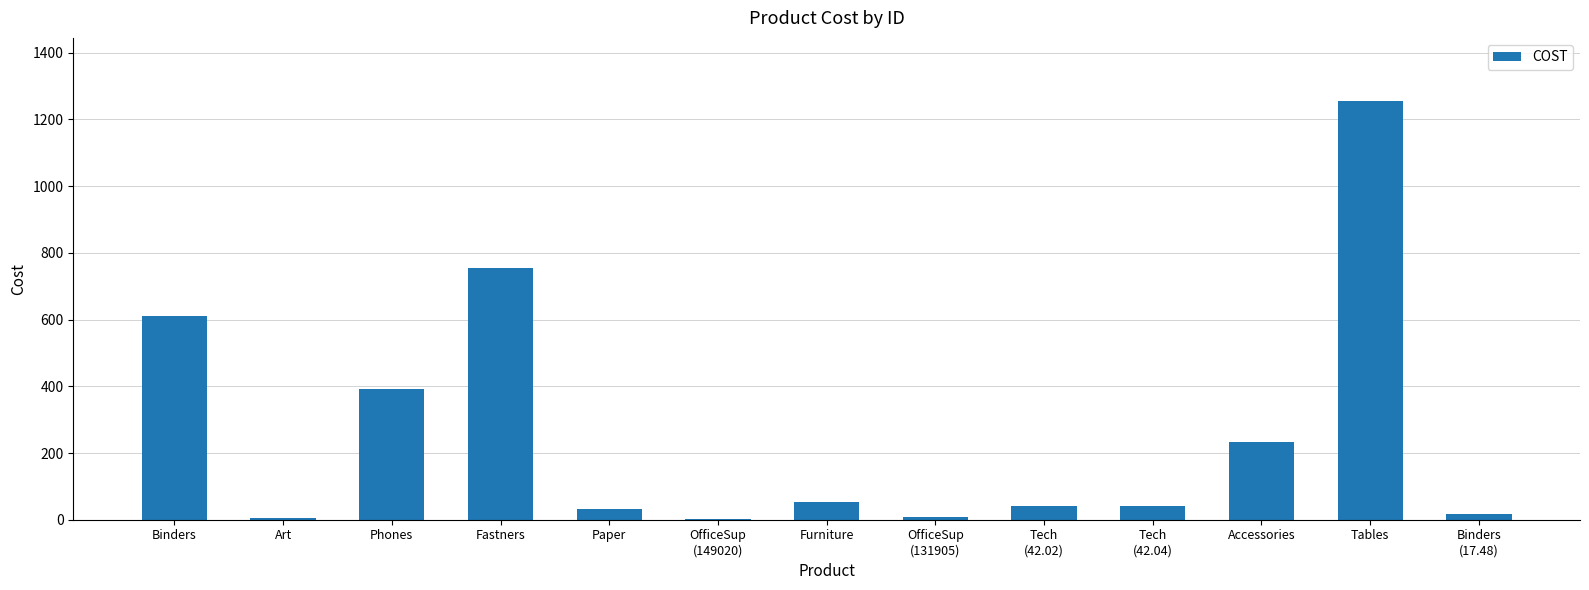

How many distinct data groups are displayed?

1